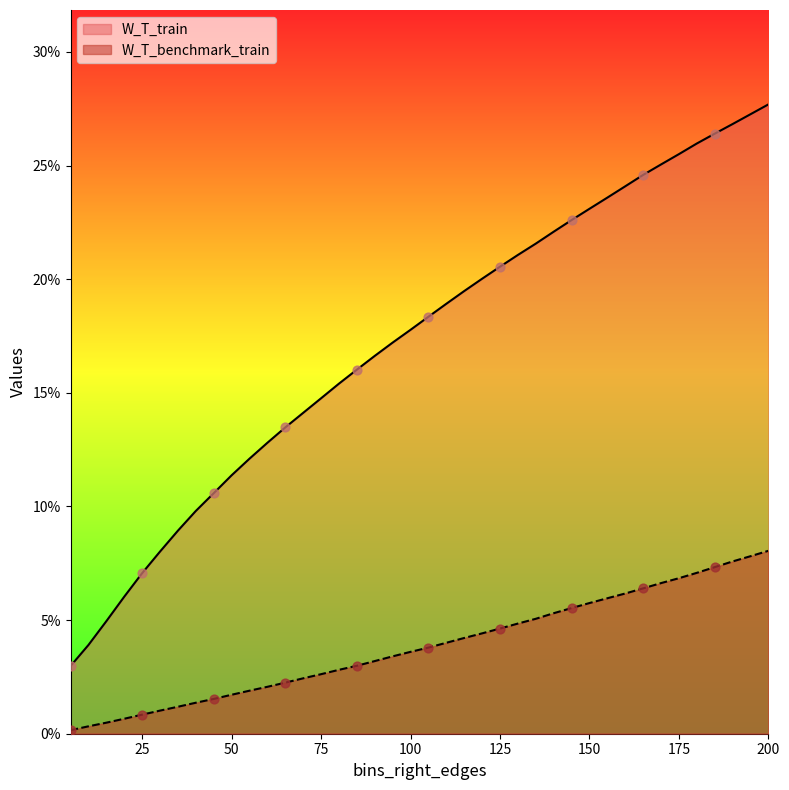

Which series has the largest total across all categories?

W_T_train